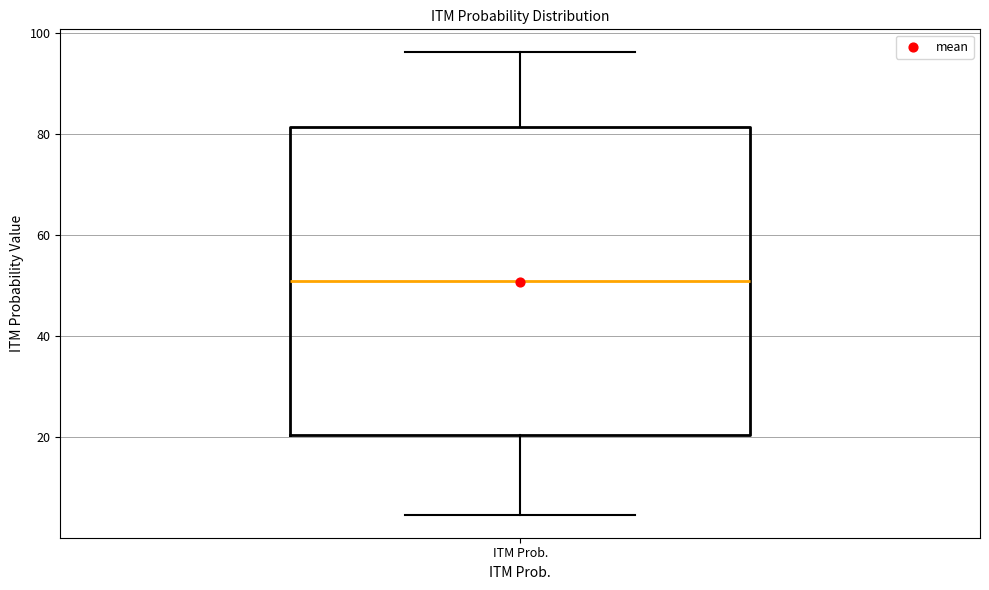

Where does the upper whisker of the box for ITM Prob. end on the y-axis? The values are not printed on the chart, so give them approximately, as read against the axis.

96